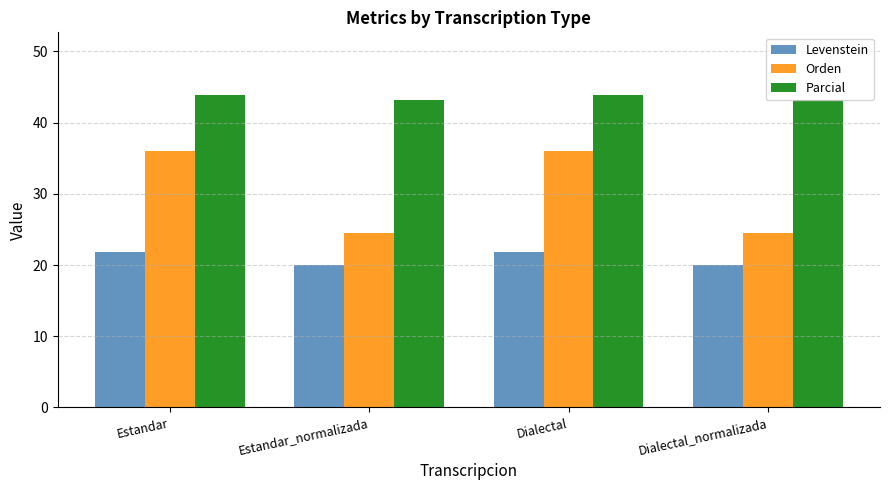

Are the bars horizontal?

No